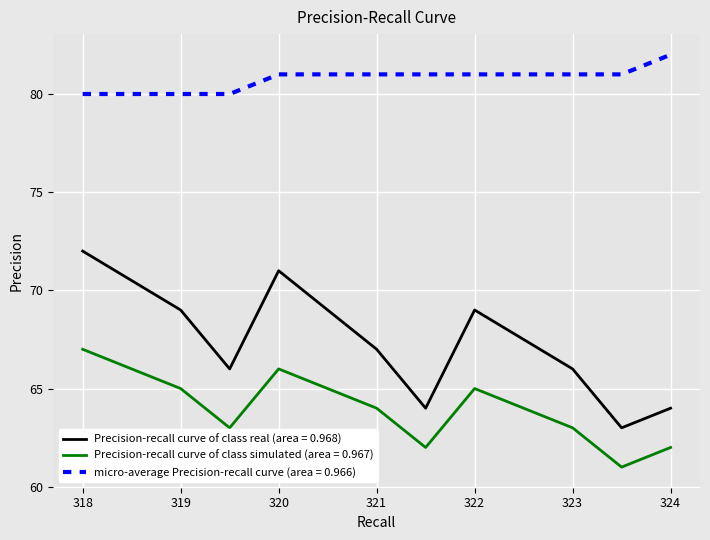

What is the minimum value shown in the chart?

61